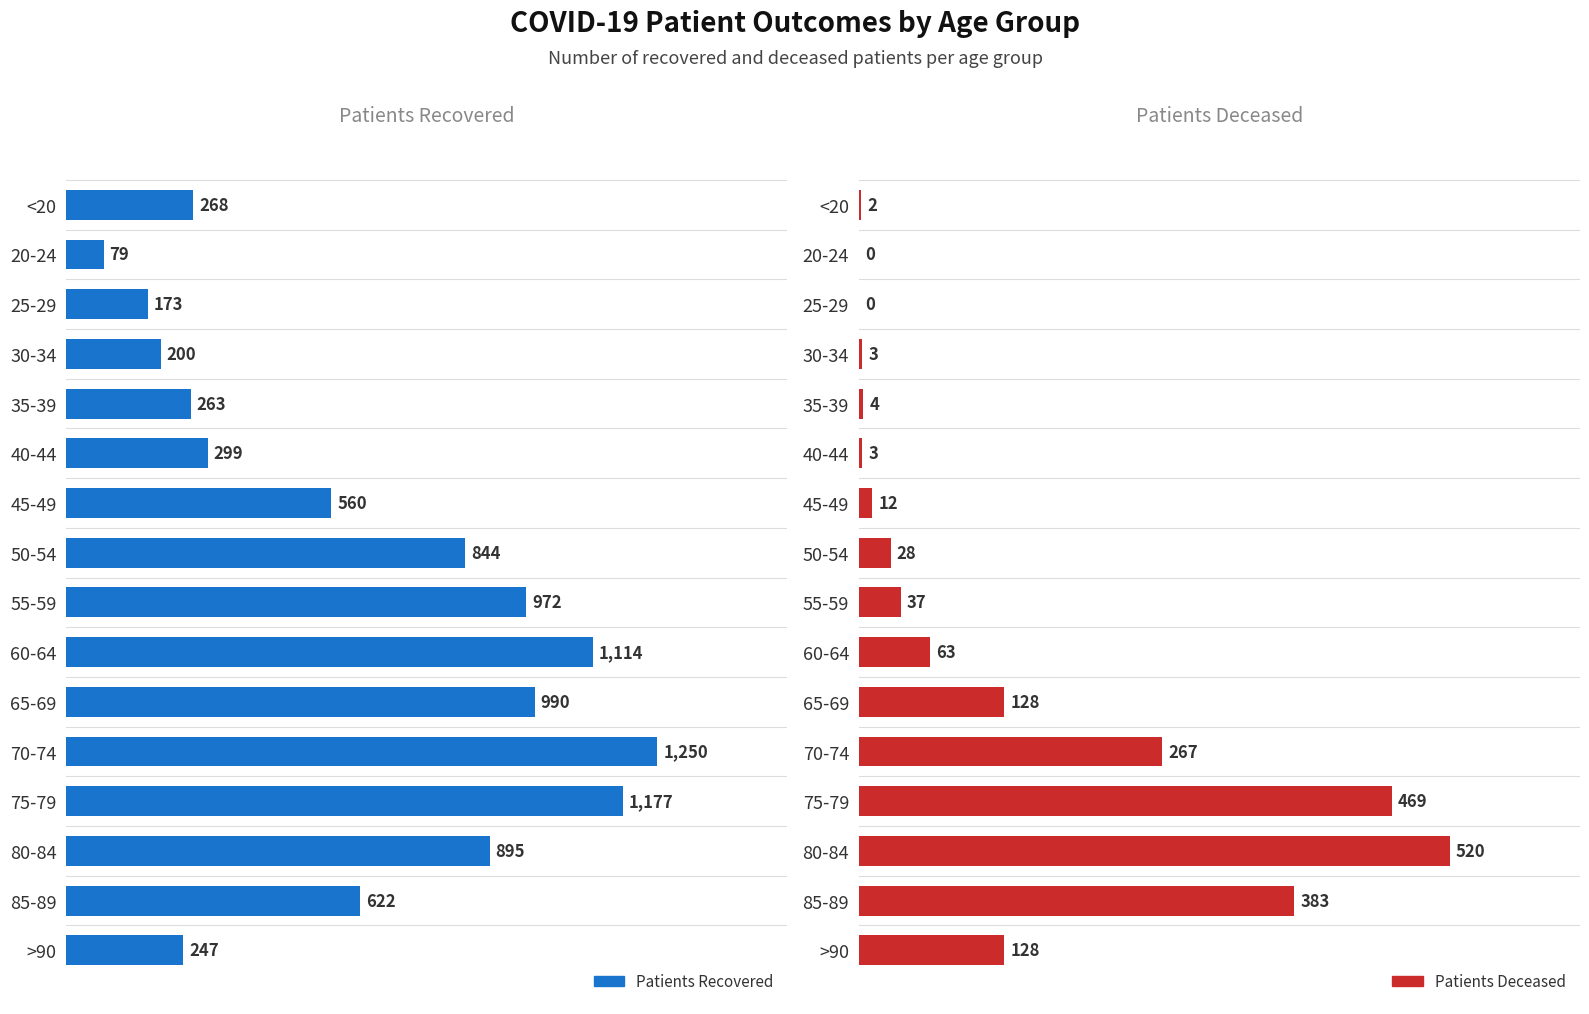

Reading left to right, transcribe all the data shown in this chart.

patients_recovered: 268	79	173	200	263	299	560	844	972	1114	990	1250	1177	895	622	247
patients_deceased: 2	0	0	3	4	3	12	28	37	63	128	267	469	520	383	128